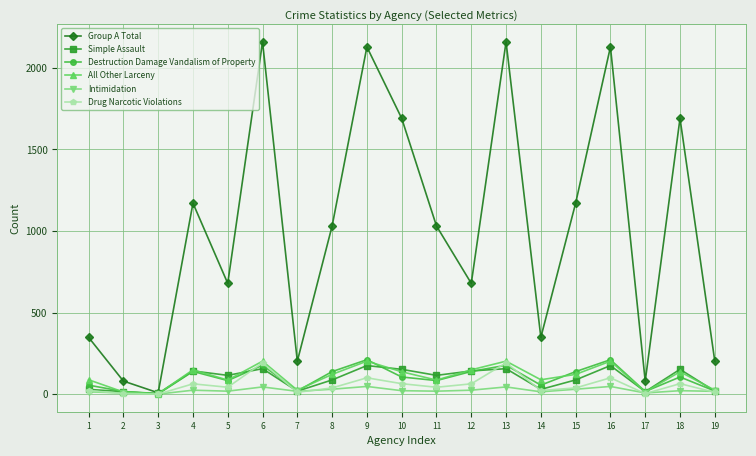

Does the chart have visible grid lines?

Yes